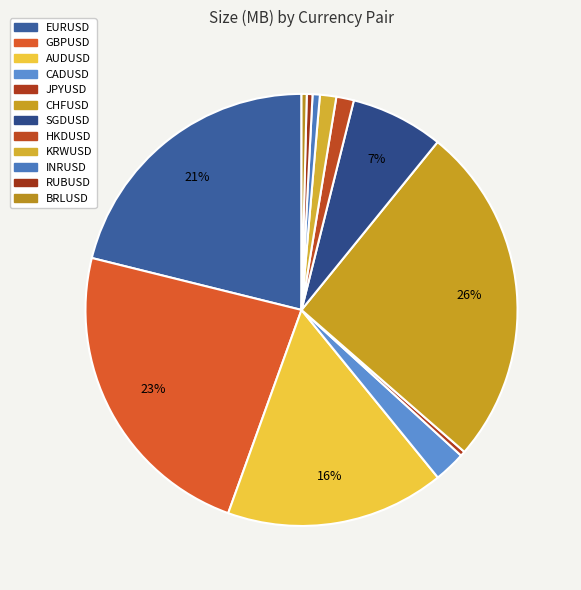

What percentage is the GBPUSD slice, to the nearest percent?

23%